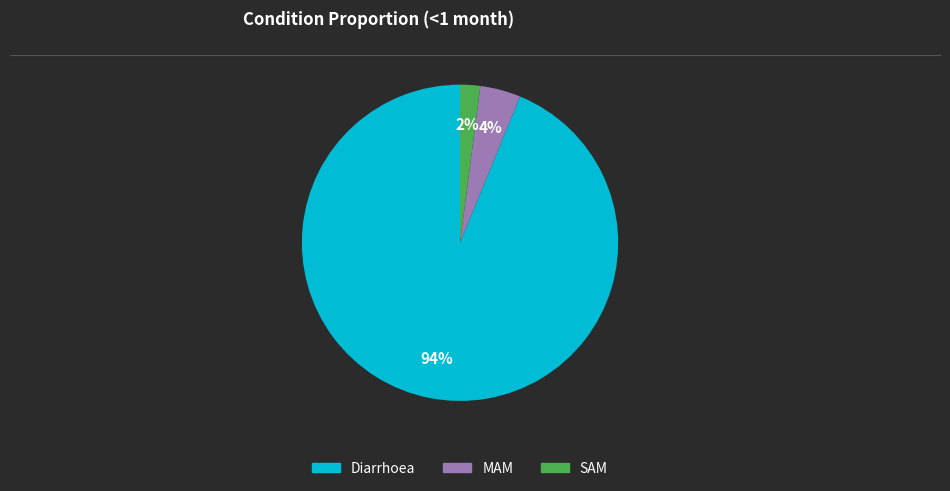

To the nearest percent, what is the difference between the largest and smallest slice percentages?

92%